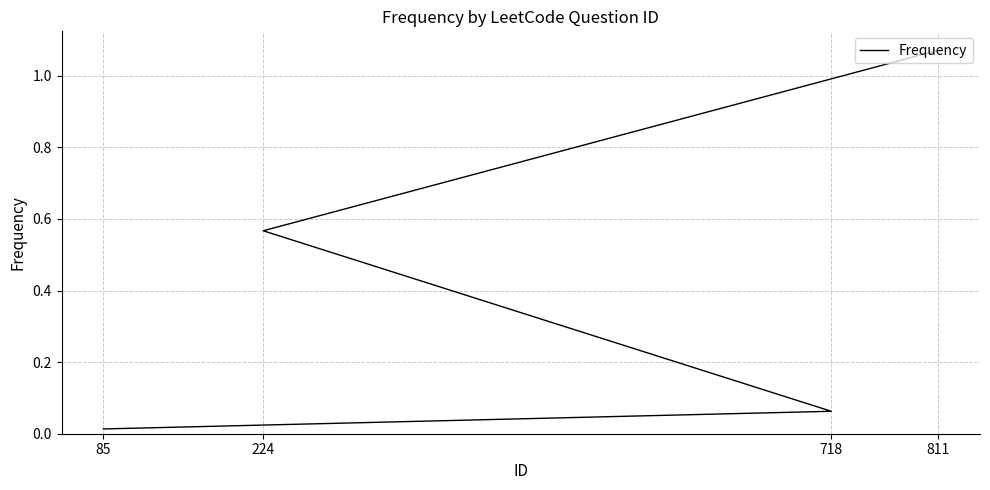

Which label corresponds to the largest value in the chart?

811